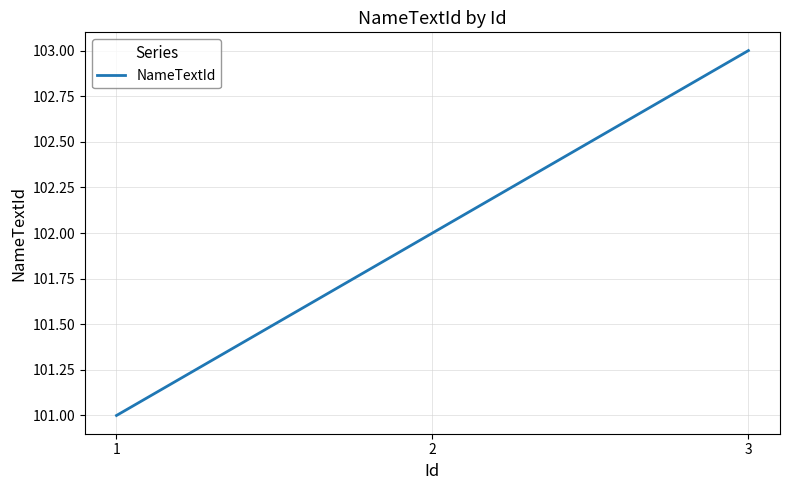

What is the sum of the values at 2 and 1?

203